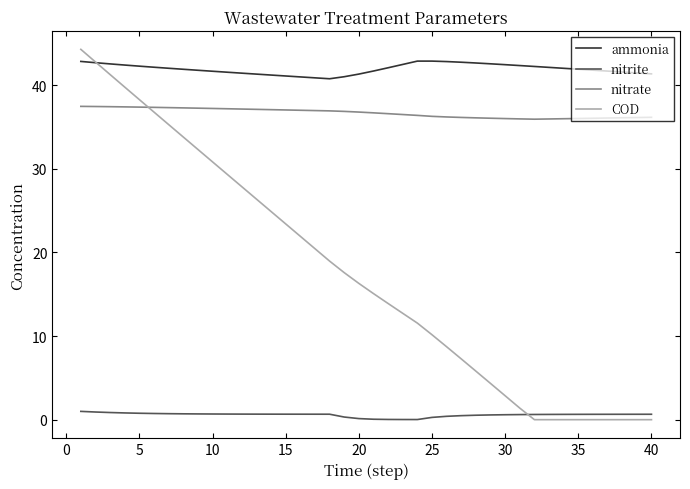

True or false: ammonia and nitrite intersect in this chart.

False